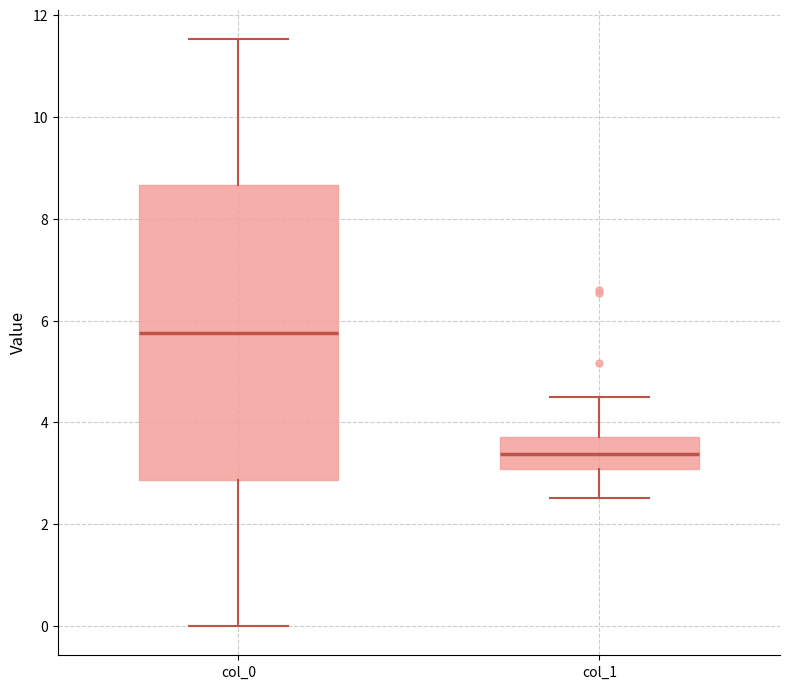

Where is the upper edge of the box for col_1 on the y-axis? The values are not printed on the chart, so give them approximately, as read against the axis.

3.8